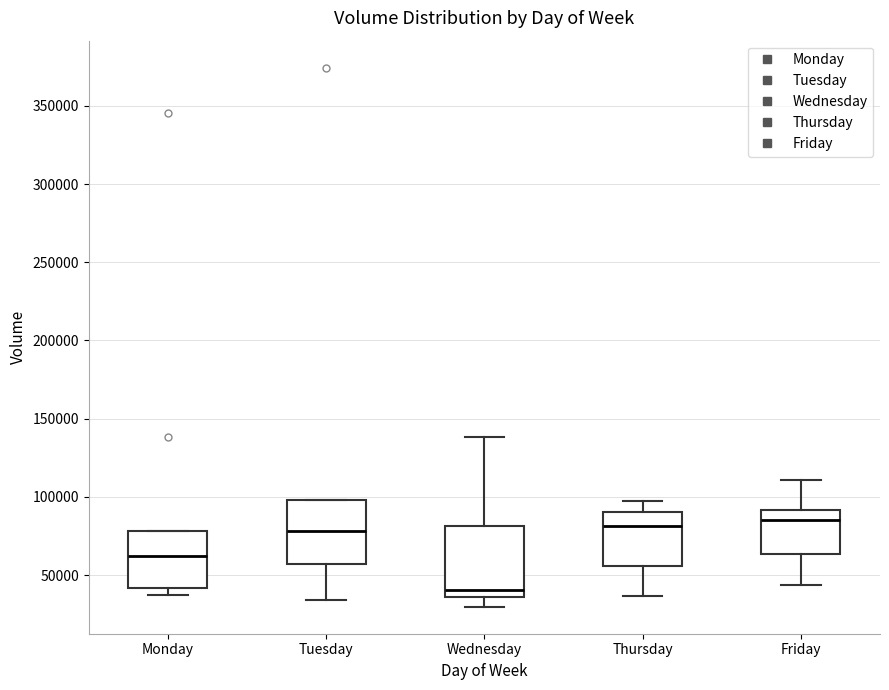

Reading left to right, read every box against the y-axis: the position of its median line, the range the box covers, and the ends of its whiskers. The values are not printed on the chart, so give them approximately, as read against the axis.

Monday: median 60000, box 40000 to 80000, whiskers 35000 to 80000
Tuesday: median 80000, box 55000 to 100000, whiskers 35000 to 100000
Wednesday: median 40000, box 35000 to 80000, whiskers 30000 to 140000
Thursday: median 80000, box 55000 to 90000, whiskers 35000 to 95000
Friday: median 85000, box 65000 to 90000, whiskers 45000 to 110000